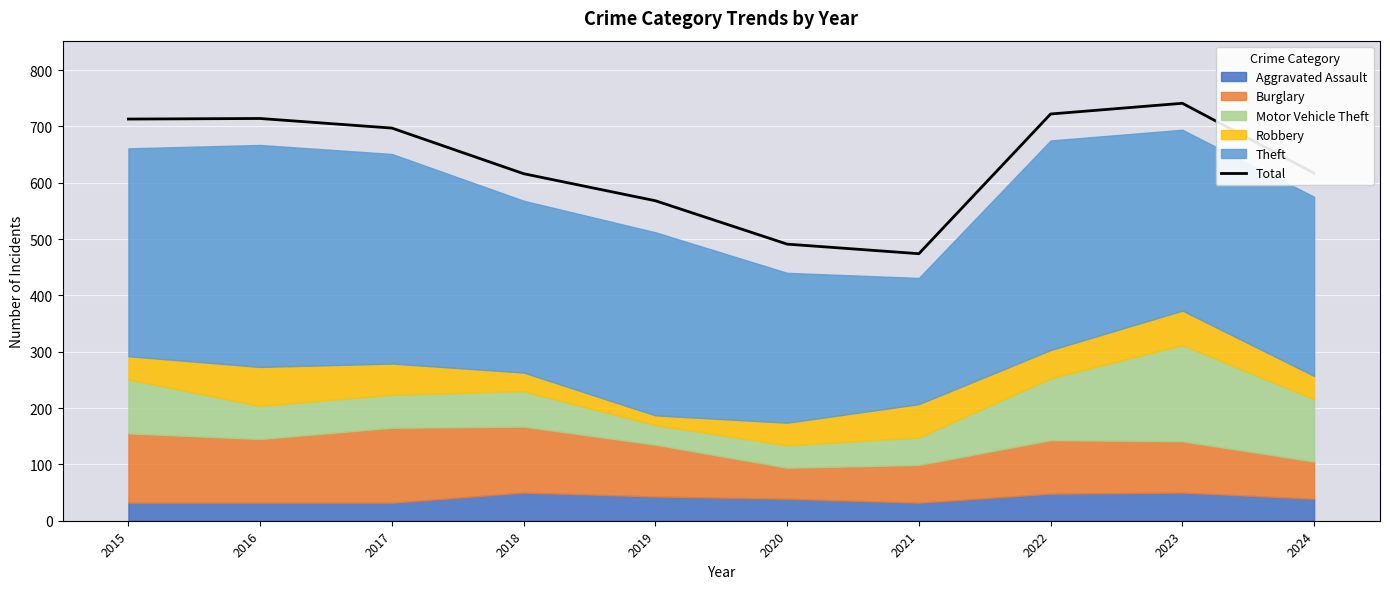

The value at 2020 is 201. True or false?

False